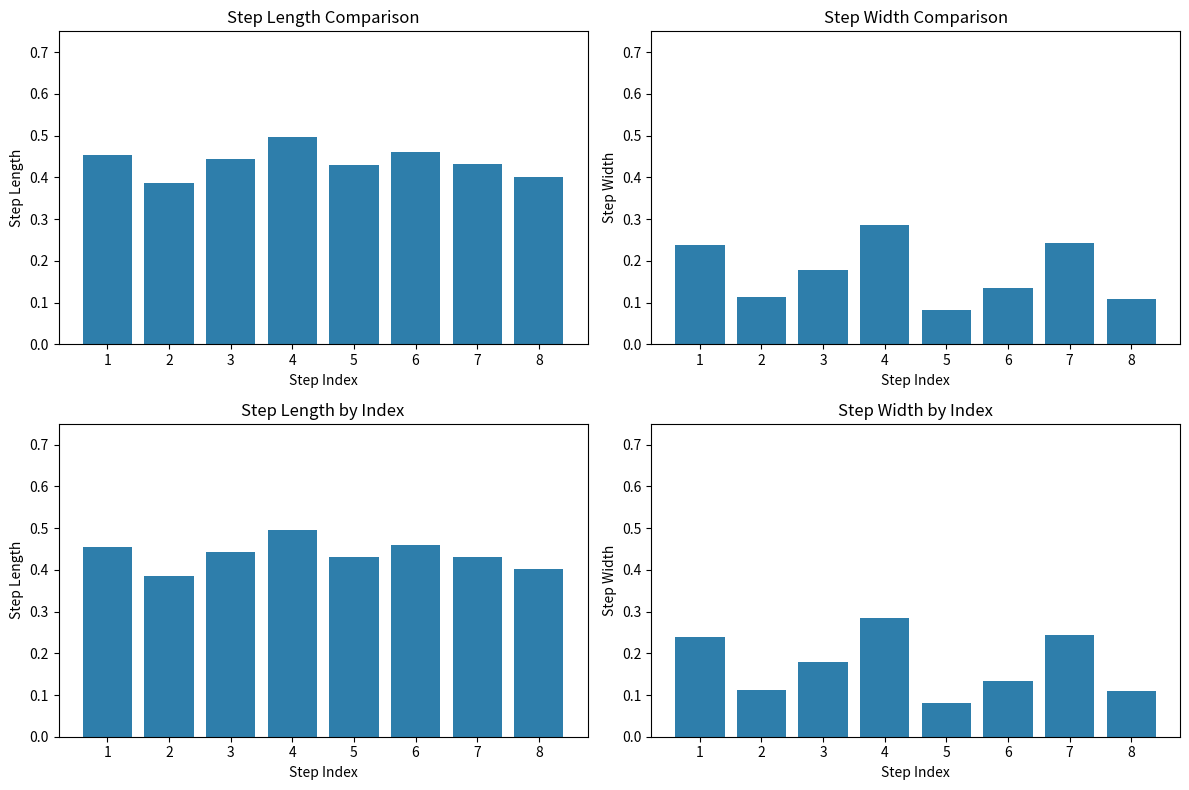

List the labels in order of step_width value, smallest first.

5, 8, 2, 6, 3, 1, 7, 4